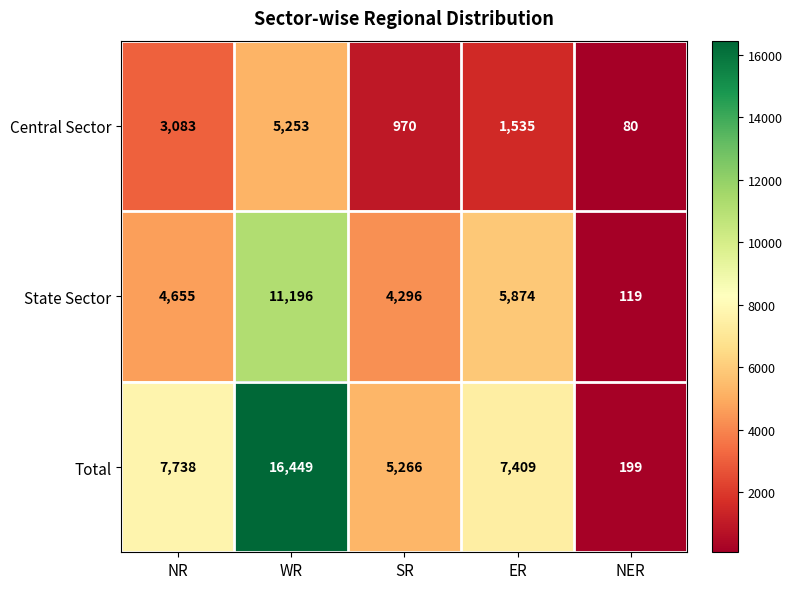

Rank the series by their maximum value, from highest to lowest.

Total, State Sector, Central Sector